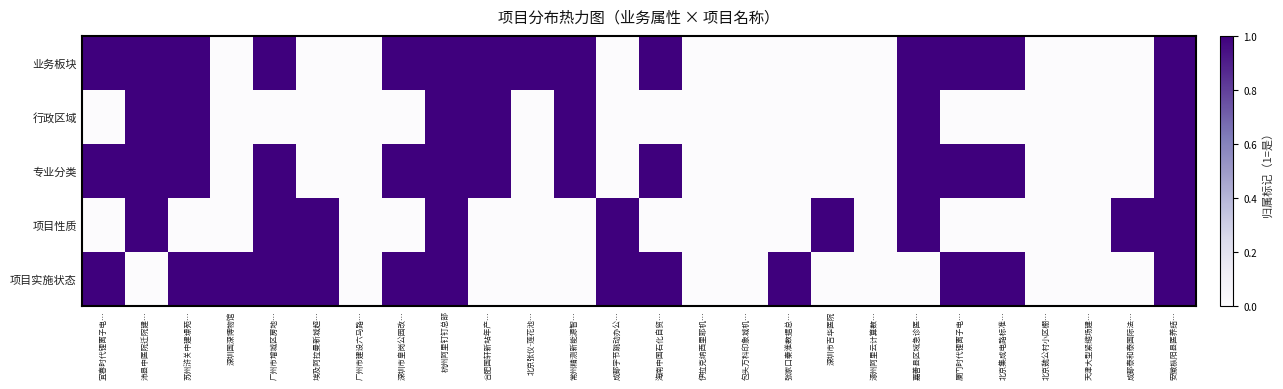

What is the spread (max minus min) of values at 埃及阿拉曼新城超…?

1